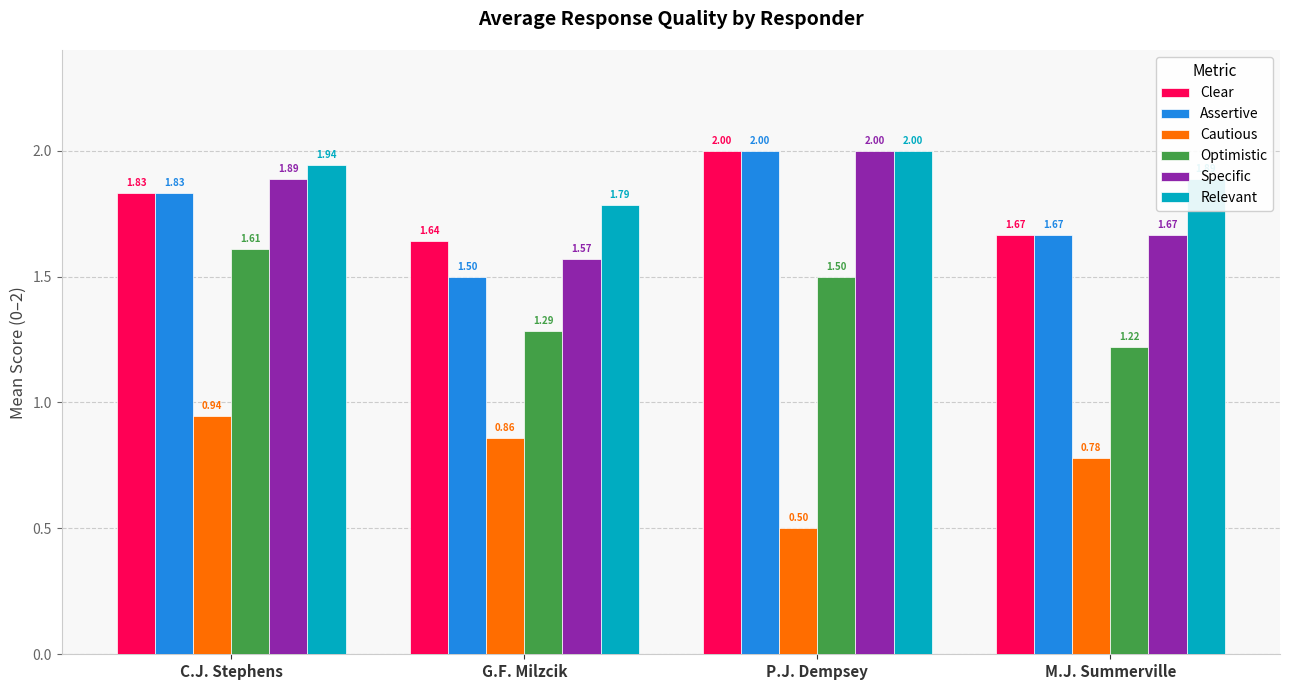

What is the spread (max minus min) of values at C.J. Stephens?

1.0